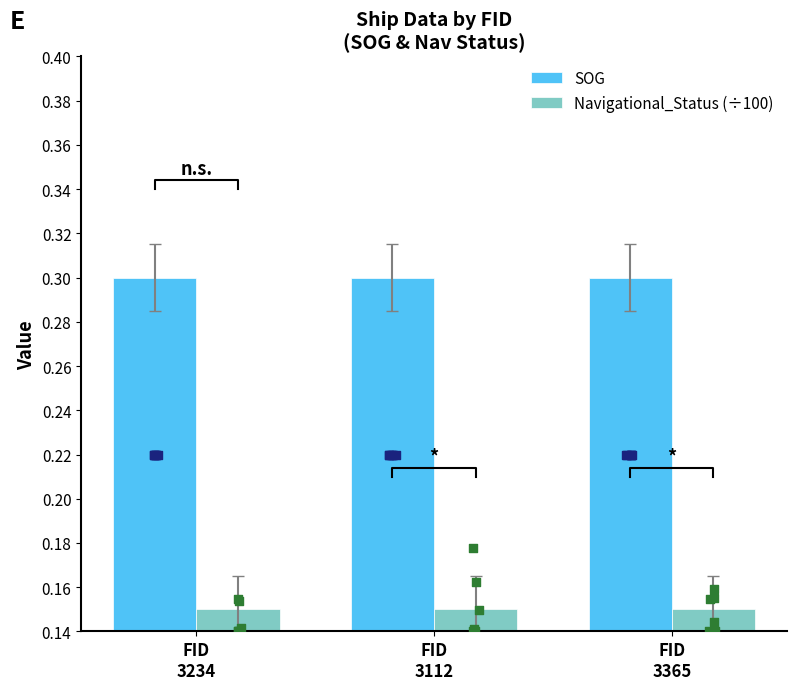

At which category is the sum across all series the highest?

FID
3234